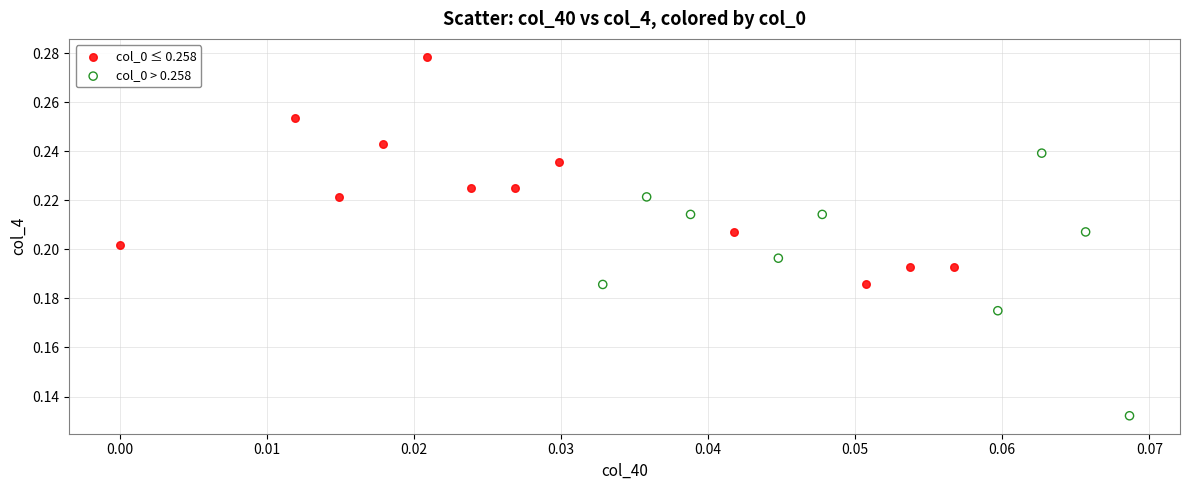

Which series reaches the minimum Y coordinate?

col_0 > 0.258